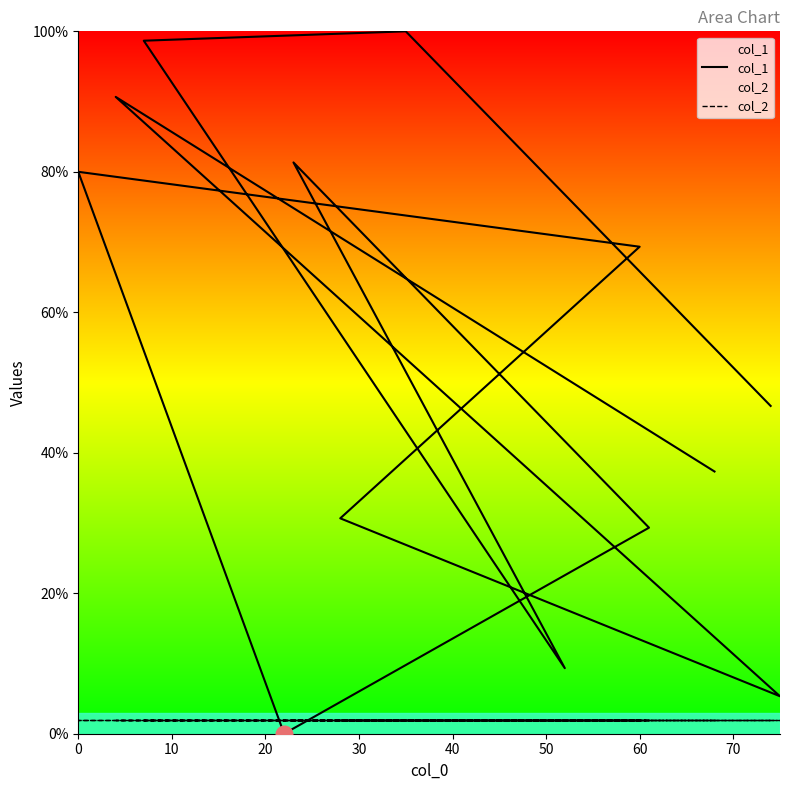

Rank the series by their average value, from lowest to highest.

col_2, col_1